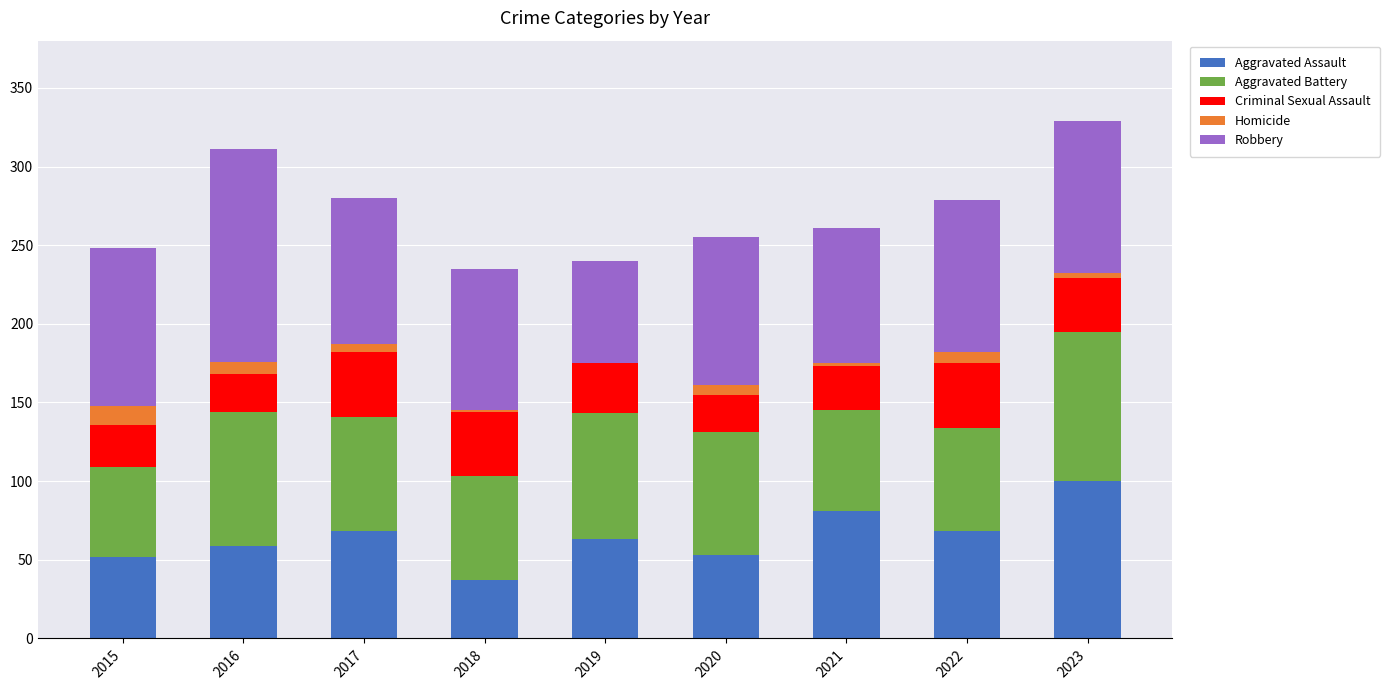

The Aggravated Assault series shows 35 at 2017. True or false?

False